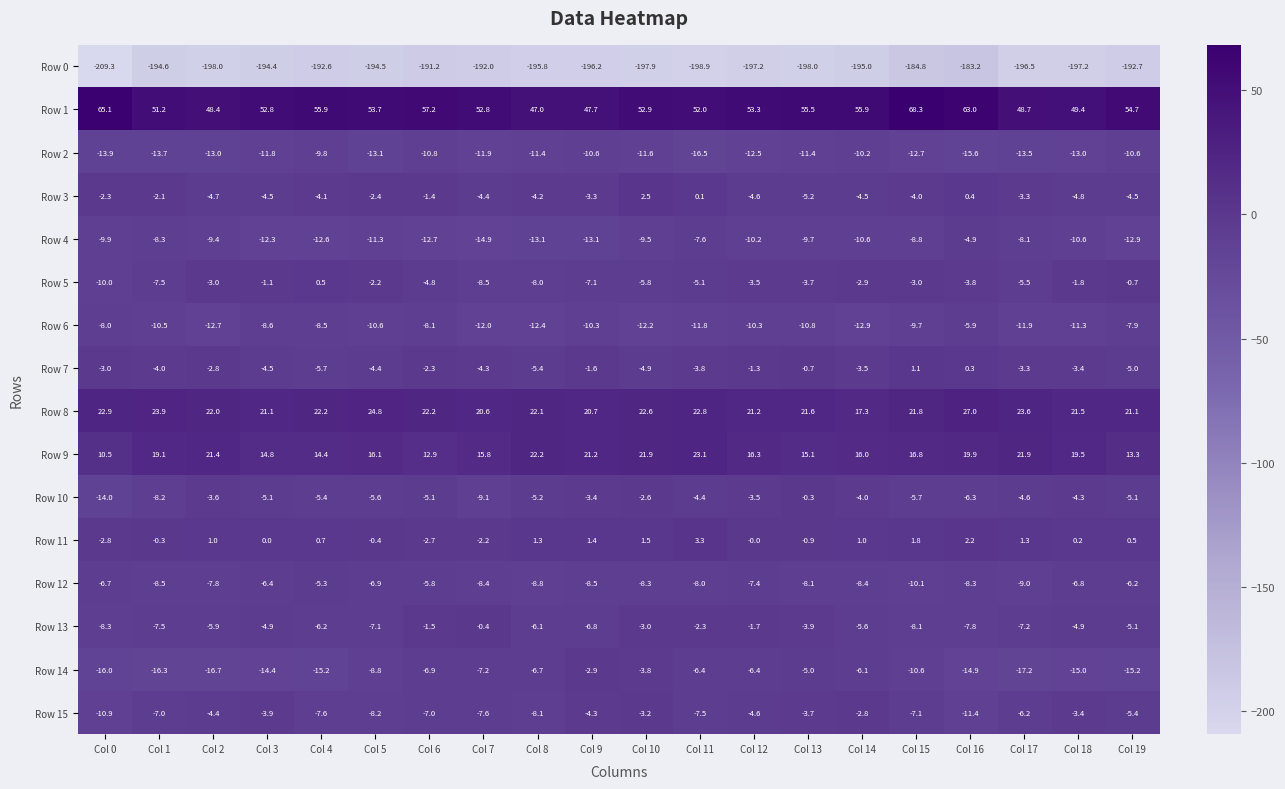

Which series has the largest total across all categories?

Row 1